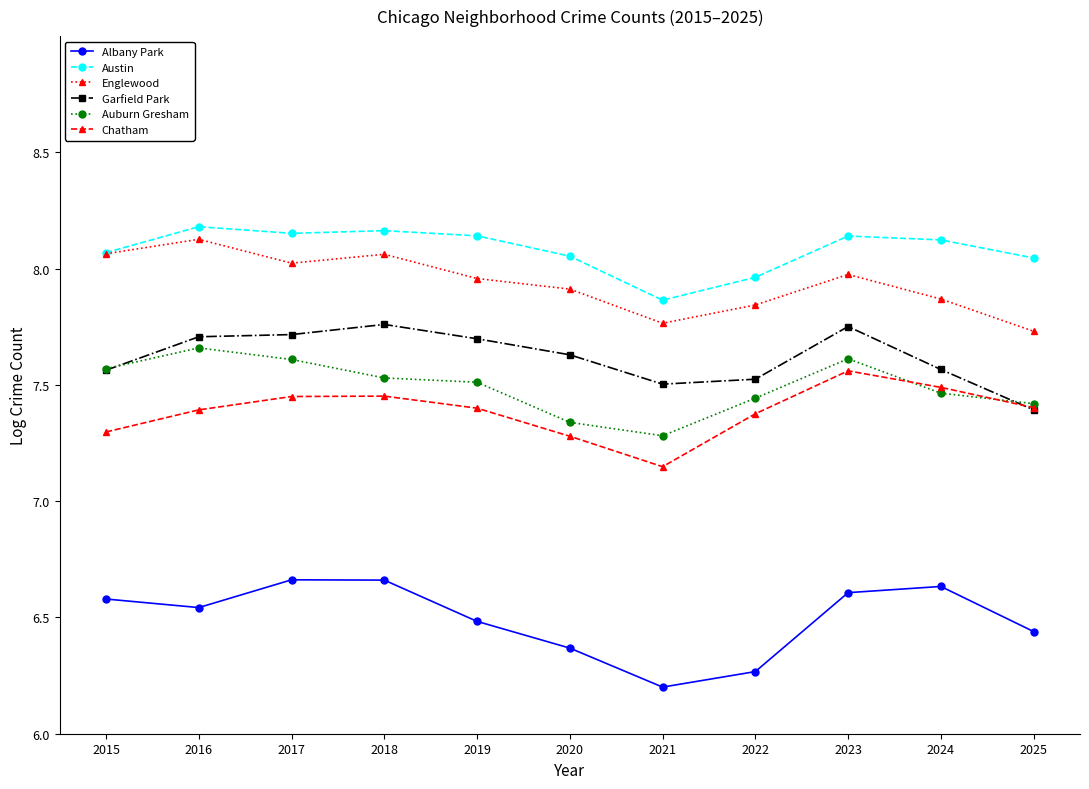

The Auburn Gresham series shows 9.9 at 2020. True or false?

False